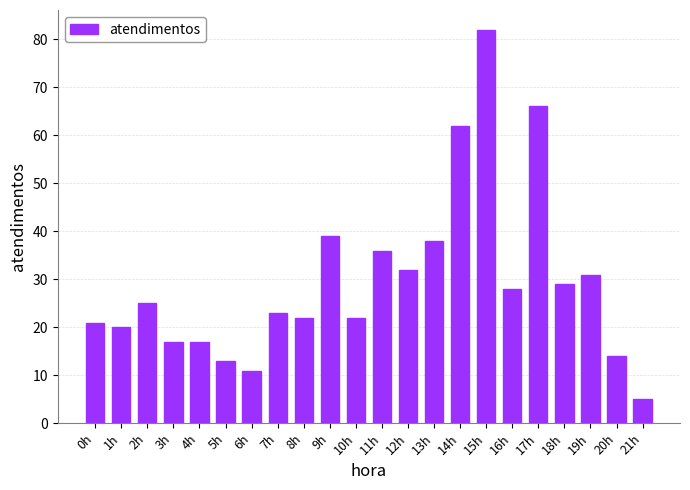

What is the smallest value displayed?

5